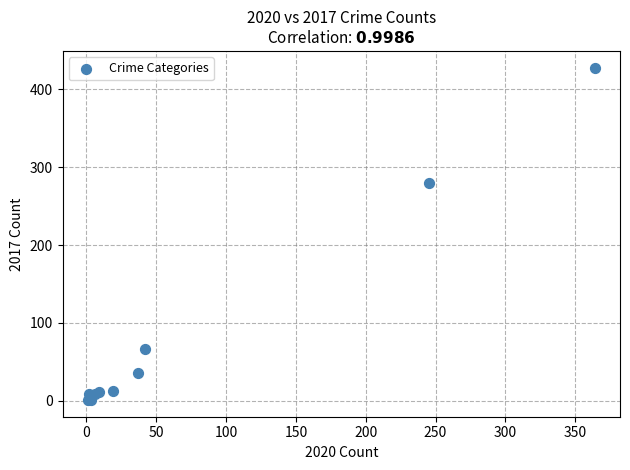

What Y value in the scatter plot is closest to 214?

280